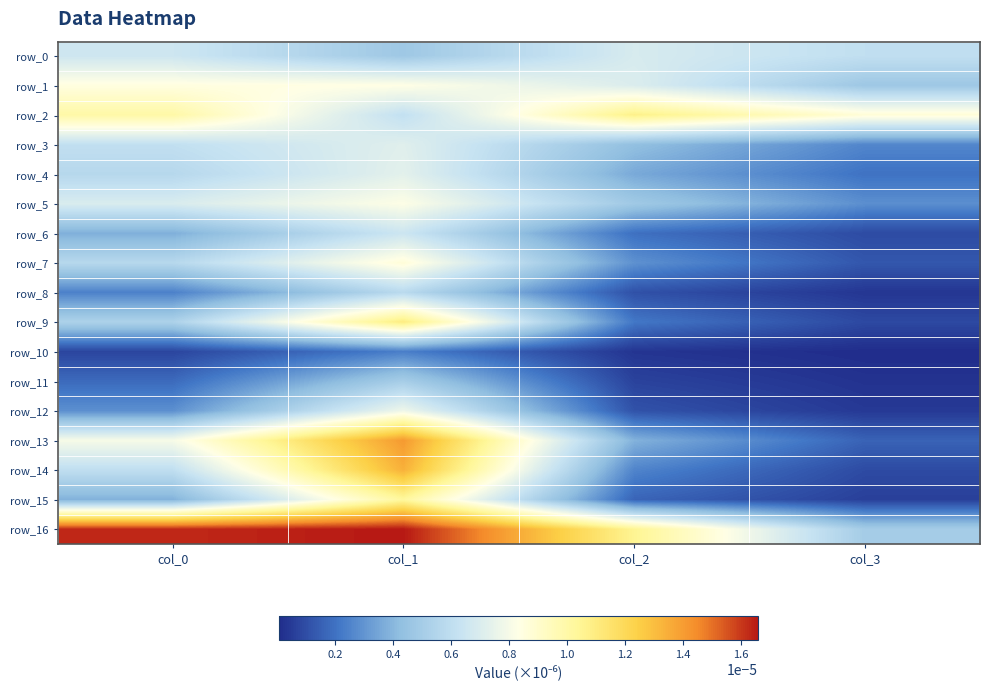

At which label does row_3 reach its minimum?

col_3